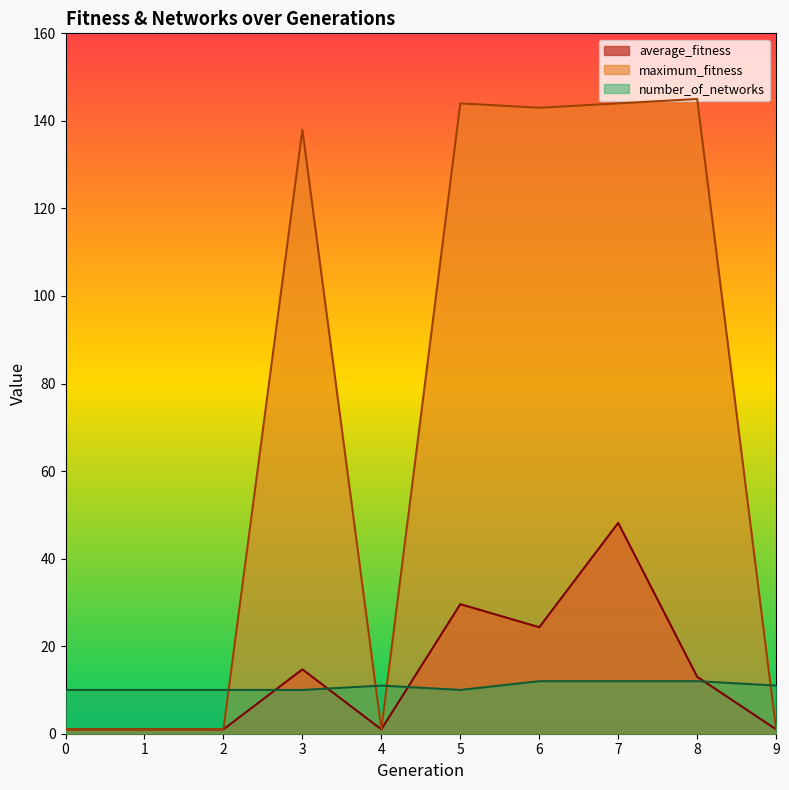

At 1, list the series in order from smallest to largest.

average_fitness, maximum_fitness, number_of_networks